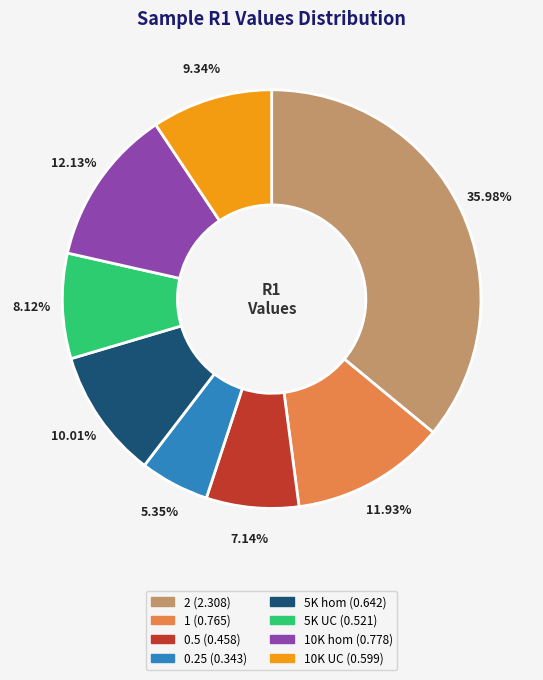

Does any single category account for the majority?

No